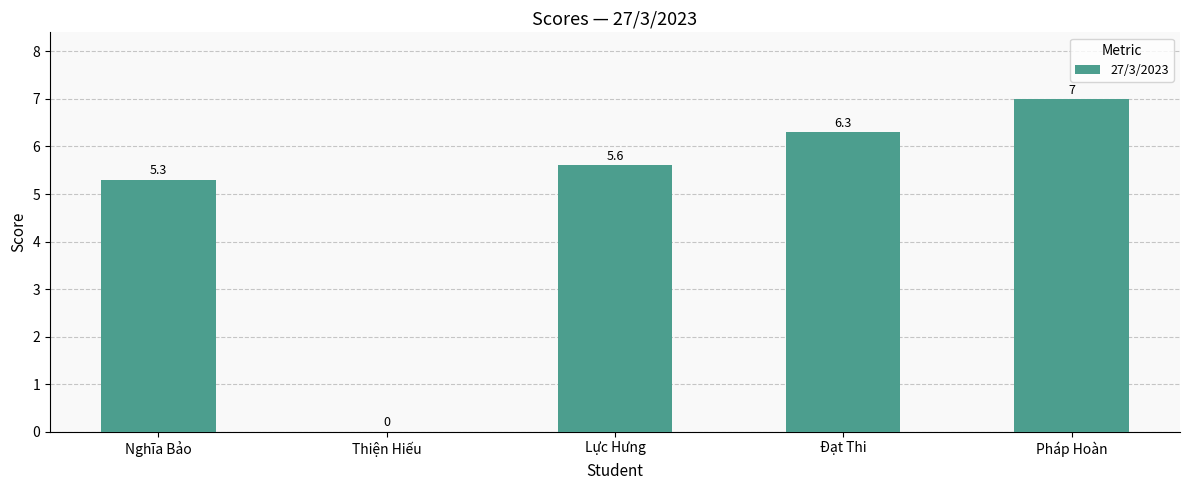

Is it true that the value at Nghĩa Bảo is 3.1?

False